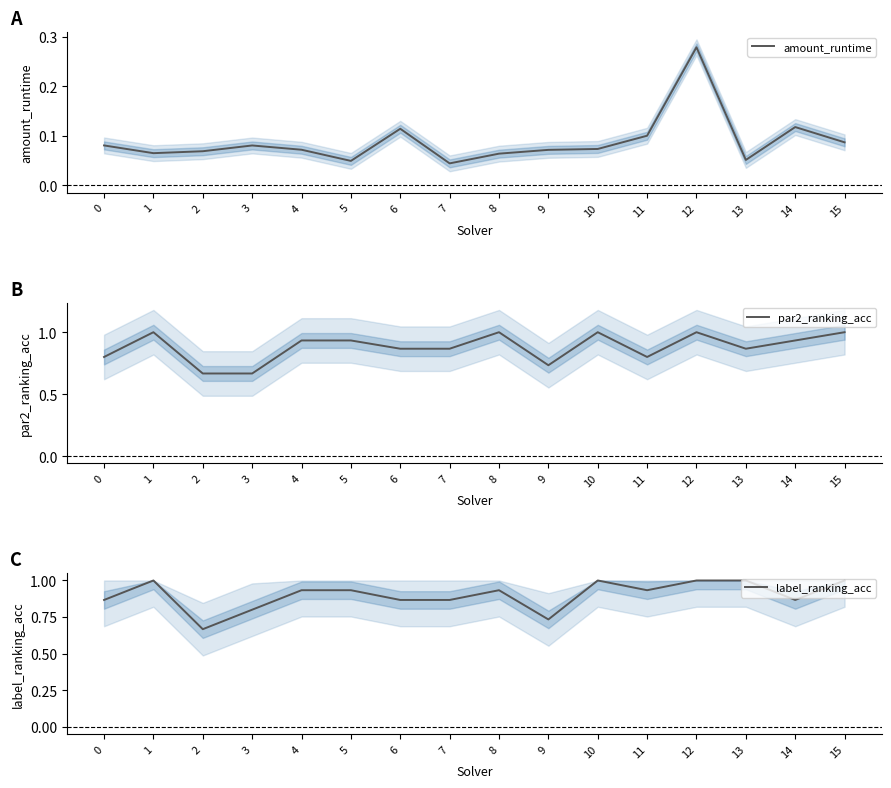

What is the difference between the highest and lowest values at 9?

0.7